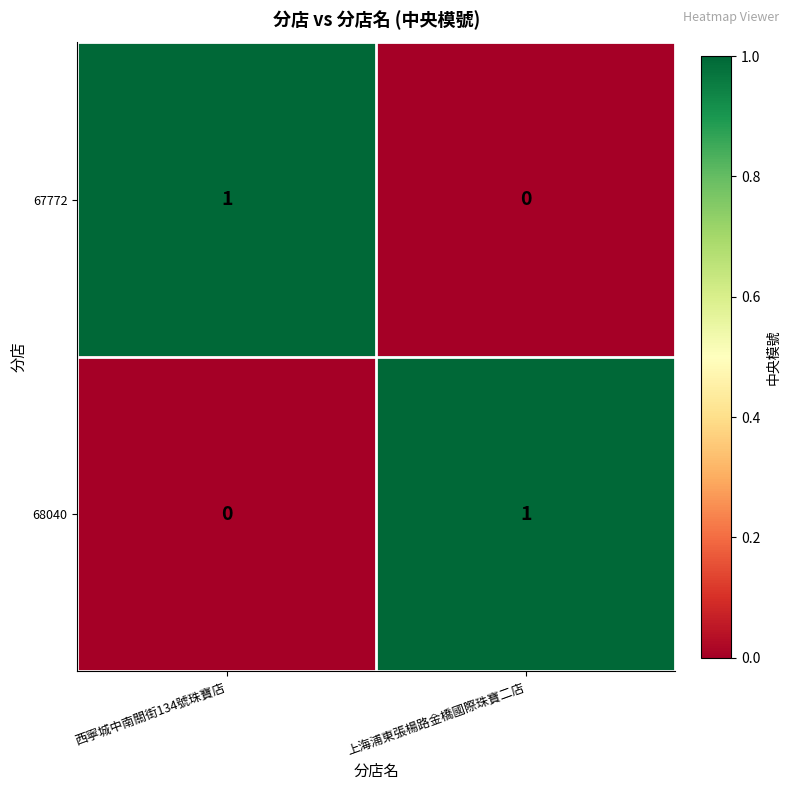

How many values in the 67772 series are below 1?

1